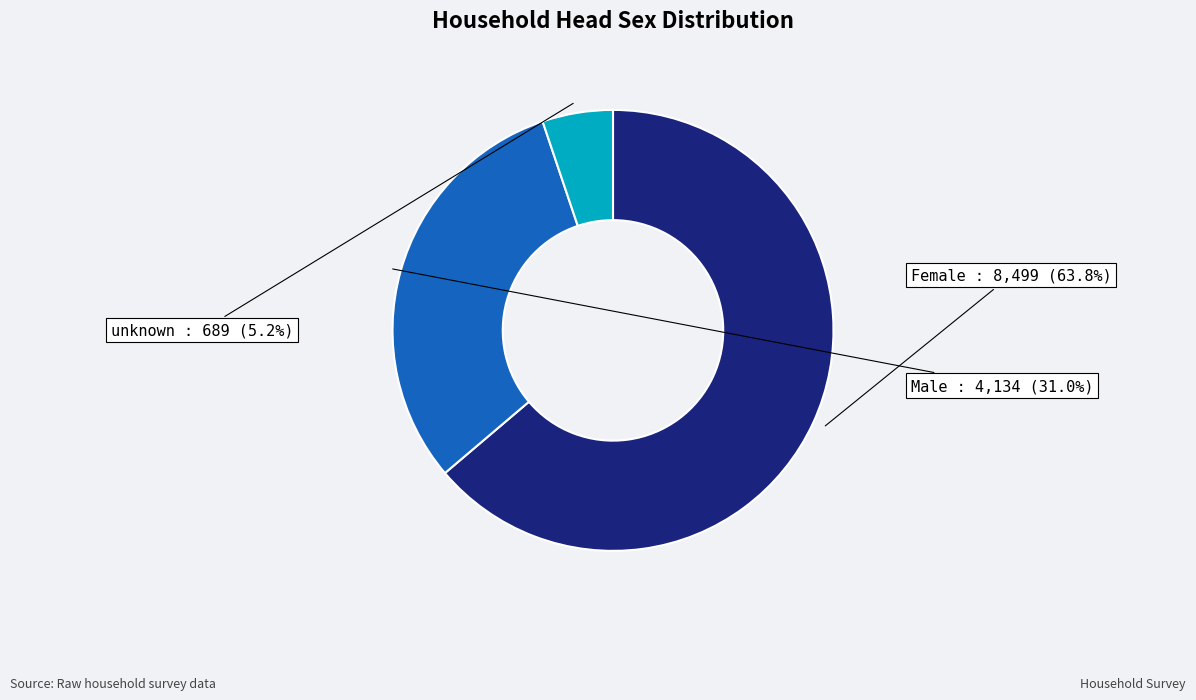

What is the smallest slice in the pie chart?

unknown